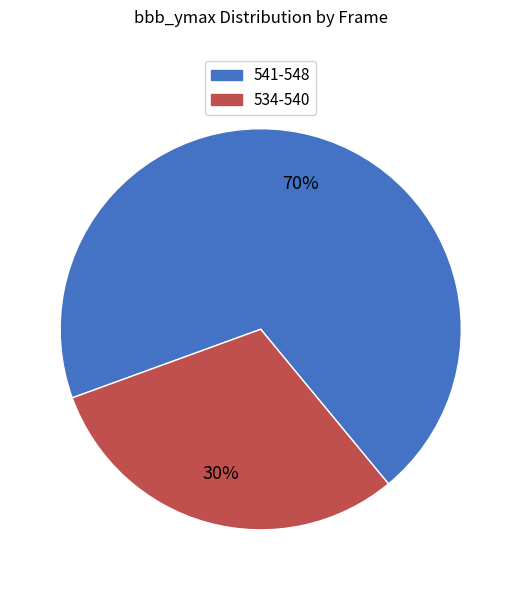

To the nearest percent, what is the average slice percentage?

50%